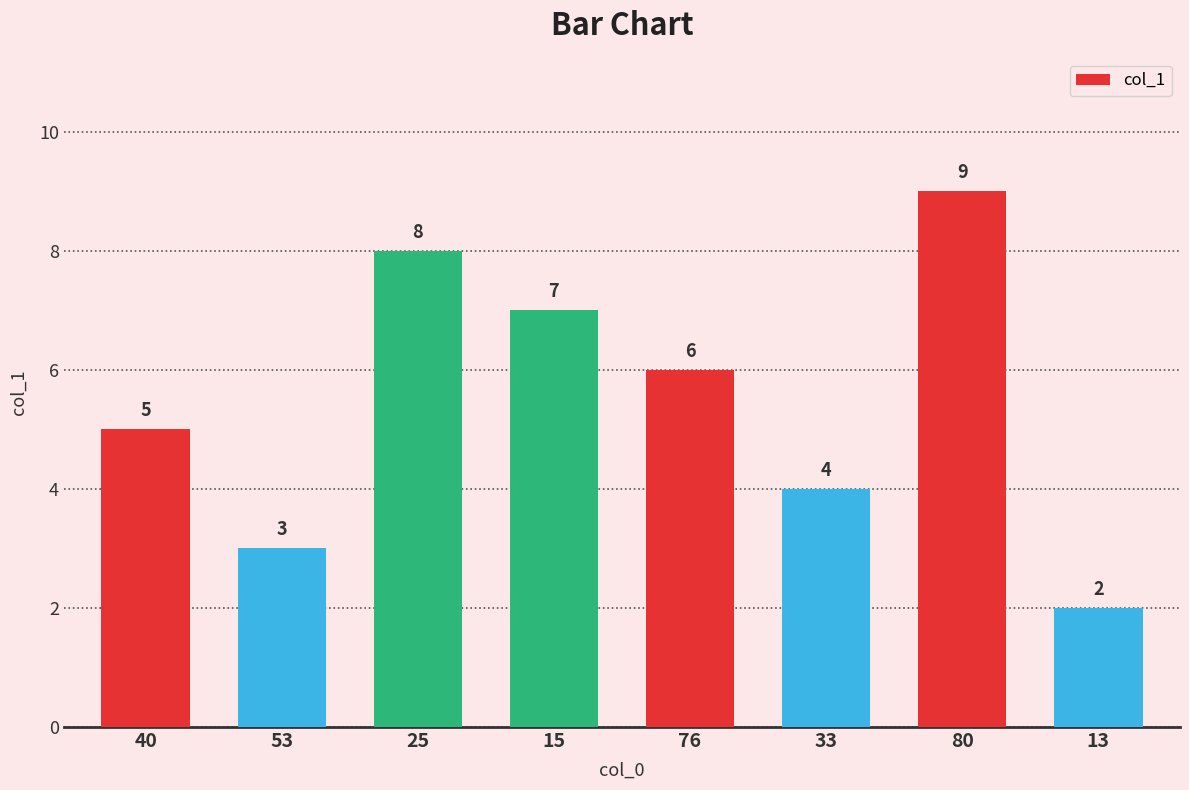

How many bars are there in total?

8